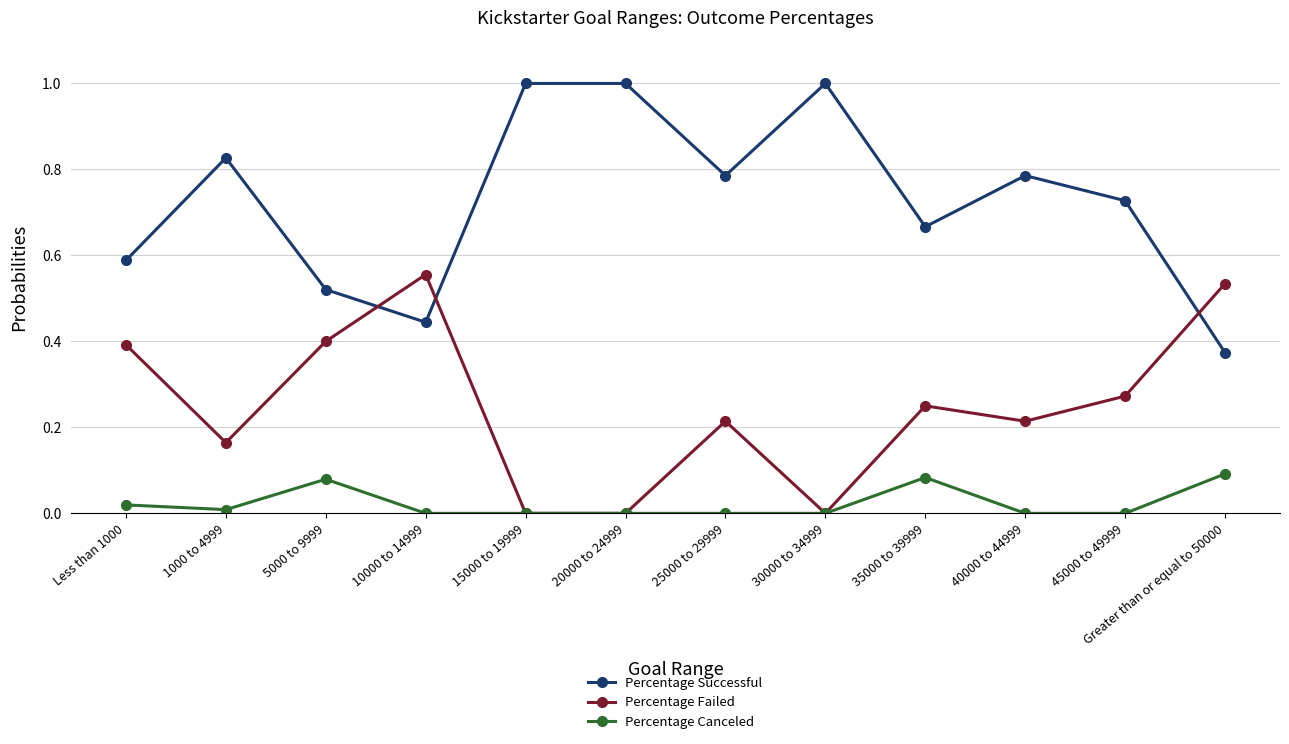

How many categories are shown in the chart?

12